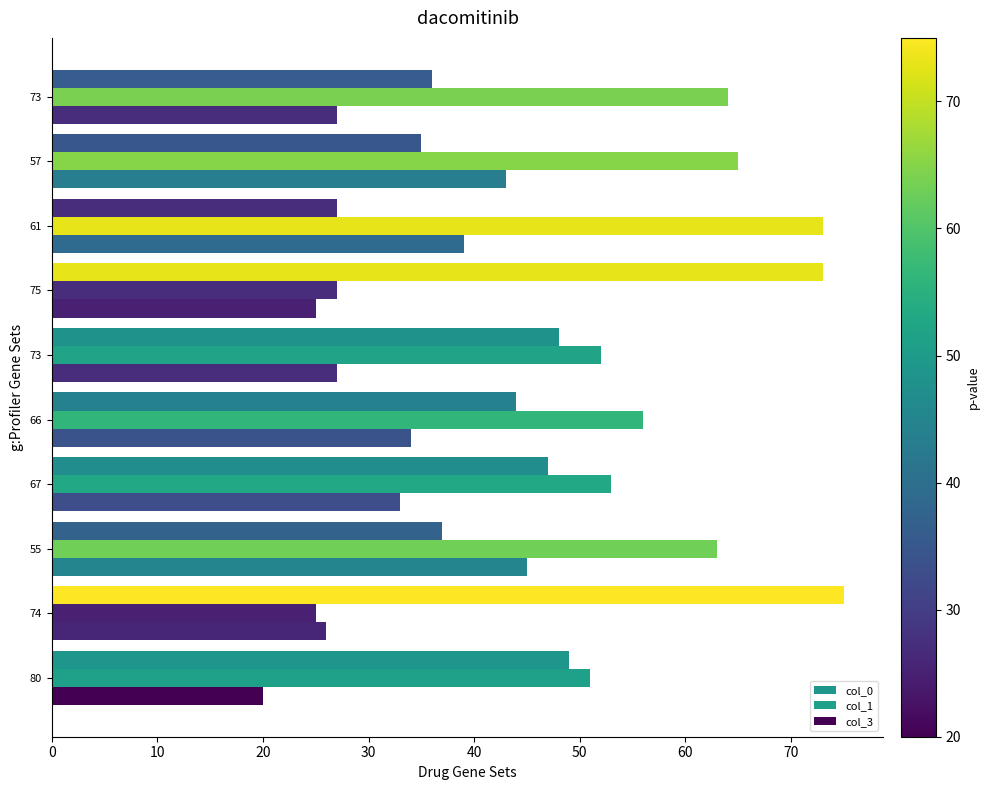

How many data points in col_0 are less than 47?

5